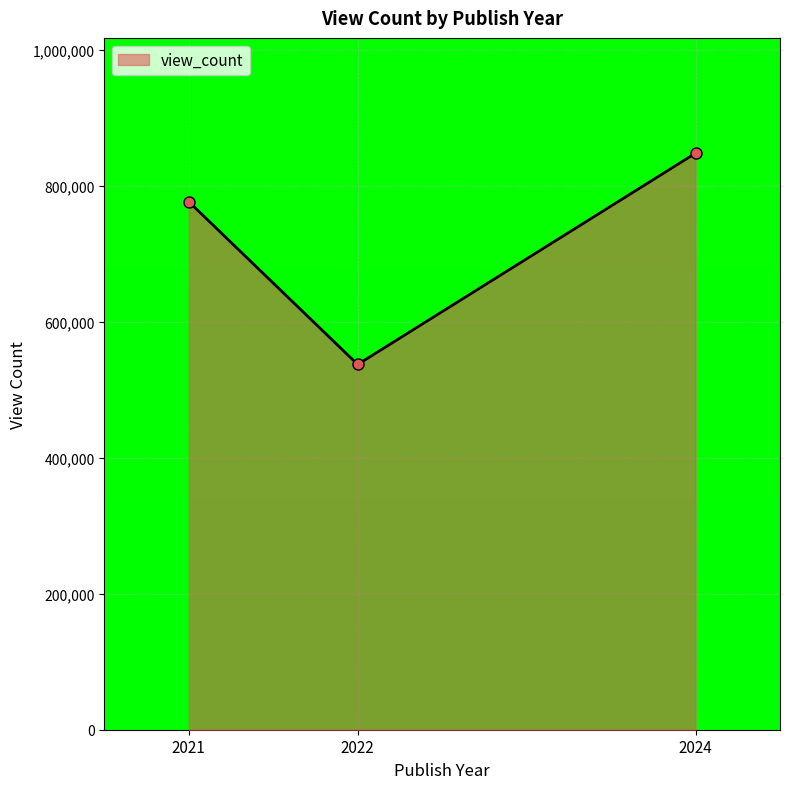

List the labels in order of value, largest first.

2024, 2021, 2022